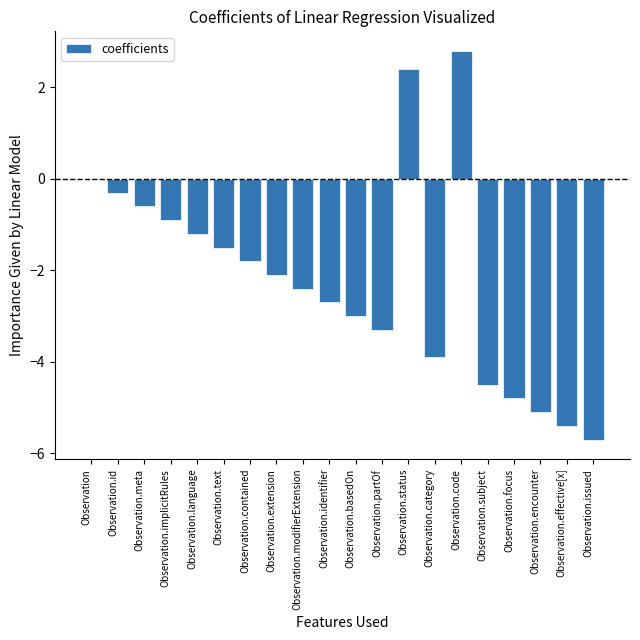

Count the number of values greater than -2.

9